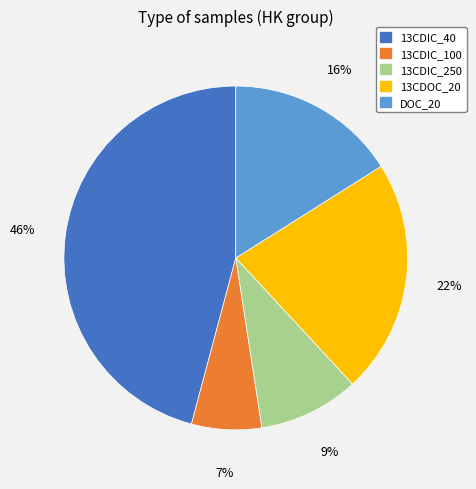

Do 13CDOC_20 and 13CDIC_40 together represent more than half of the pie?

Yes